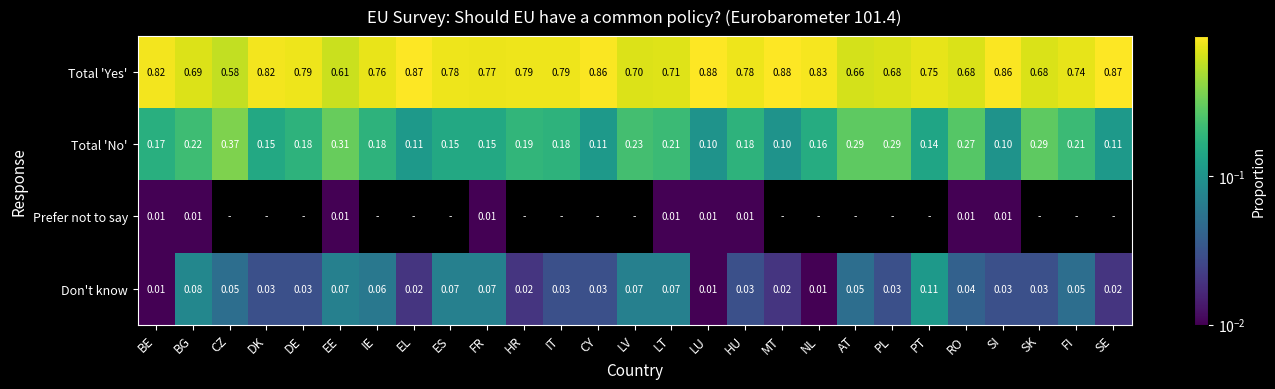

What is the spread (max minus min) of values at IT?

0.8